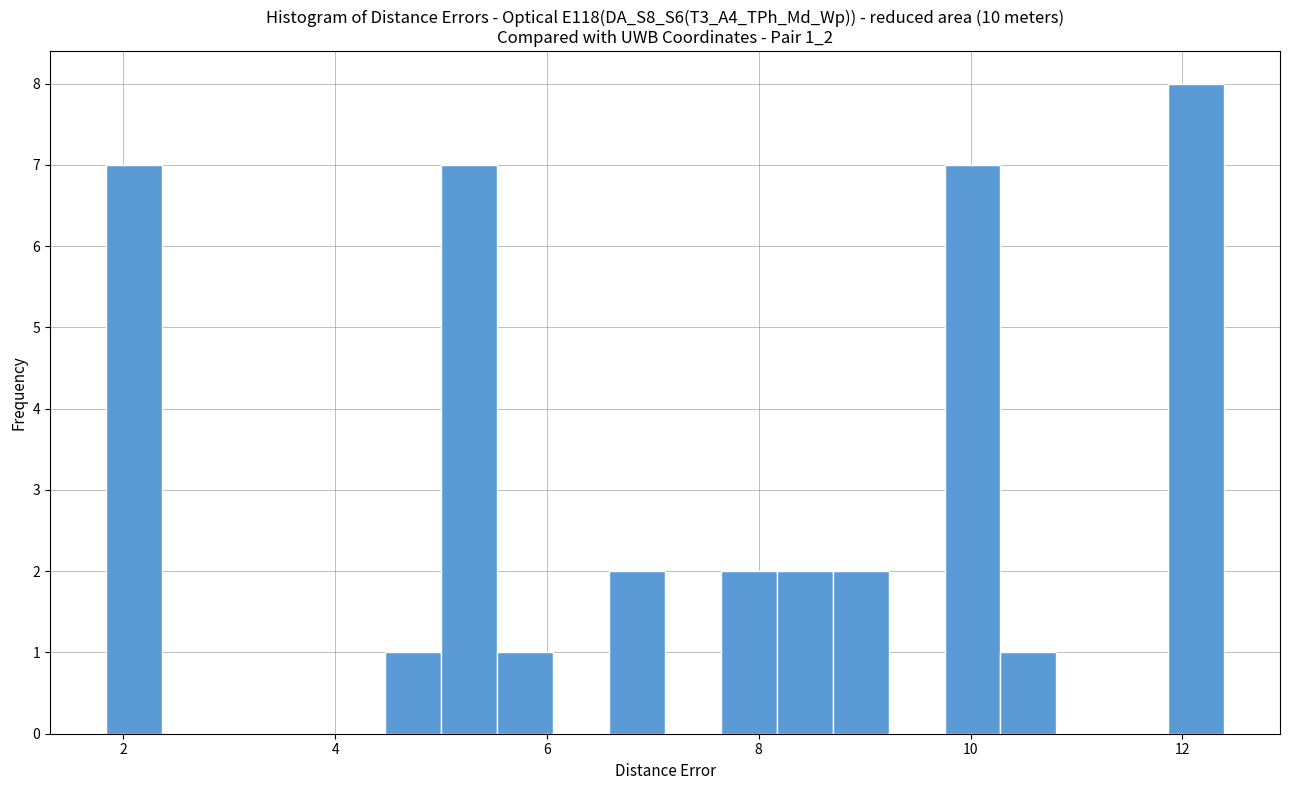

Read against the x-axis, roughly where is the centre of the tallest bar?

12.2